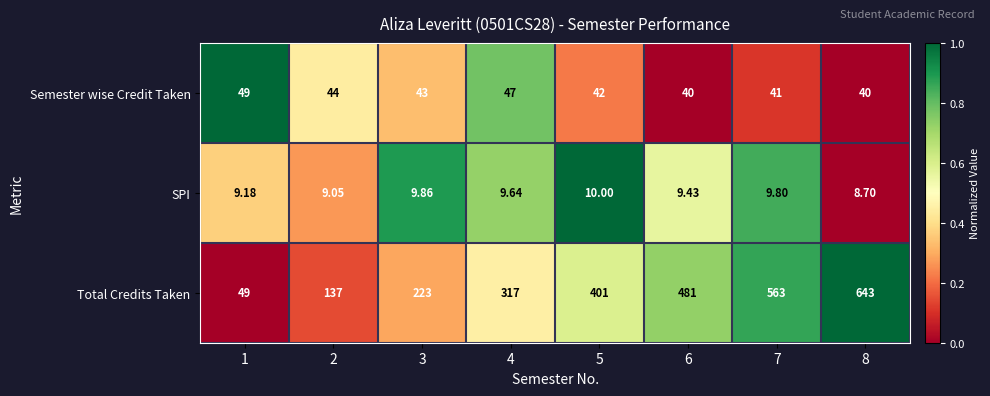

Which series has the largest total across all categories?

Total Credits Taken